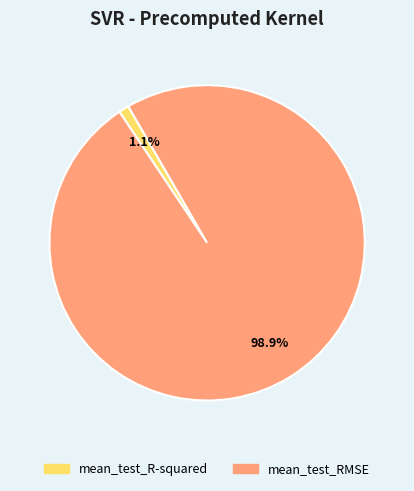

Between mean_test_RMSE and mean_test_R-squared, which is larger?

mean_test_RMSE